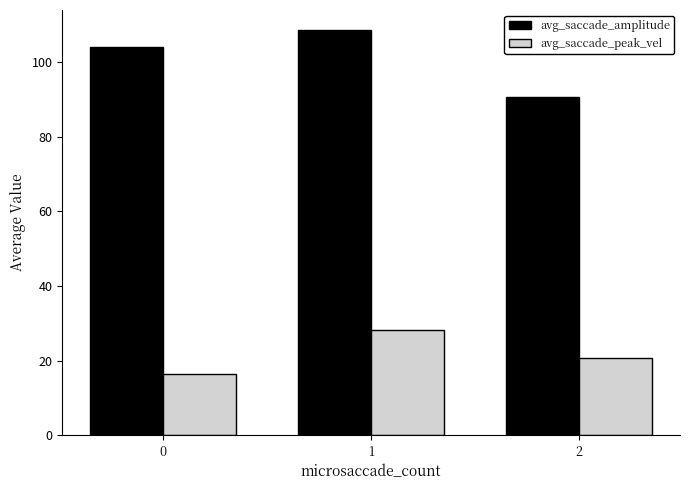

How many data points in avg_saccade_peak_vel are less than 20?

1